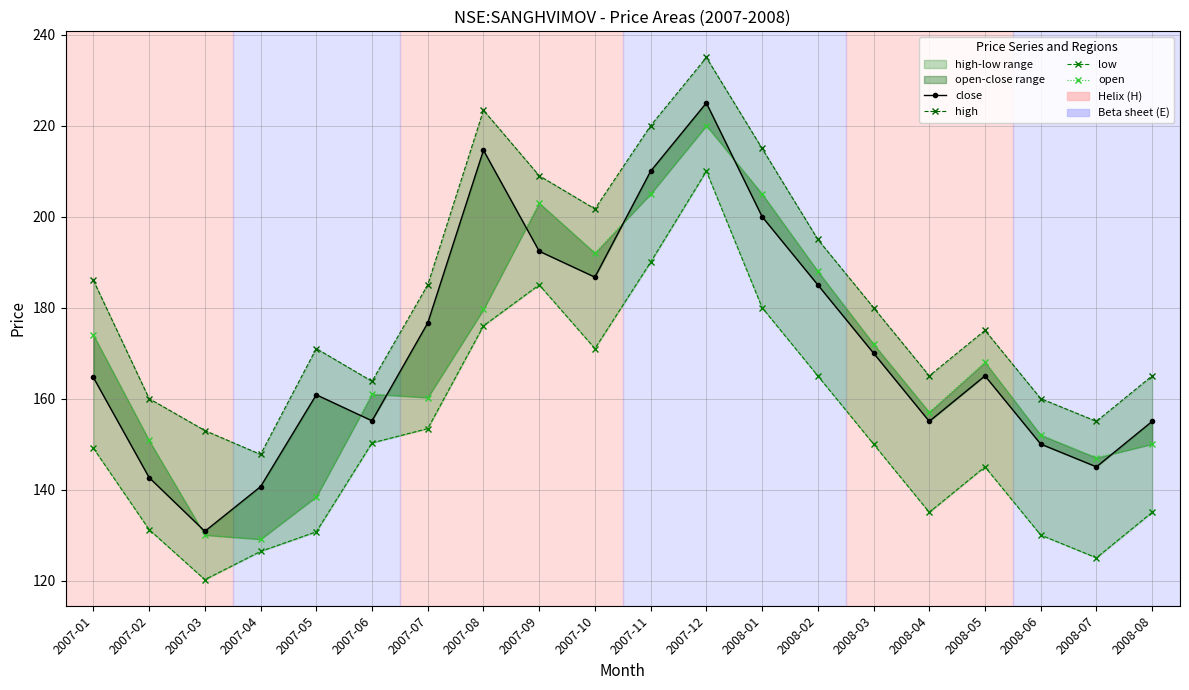

How many values in the open series exceed 168?

9